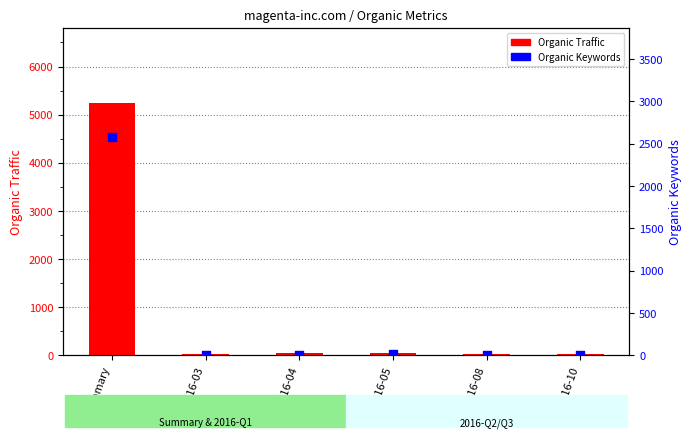

Which series reaches the maximum Y coordinate?

Organic Traffic